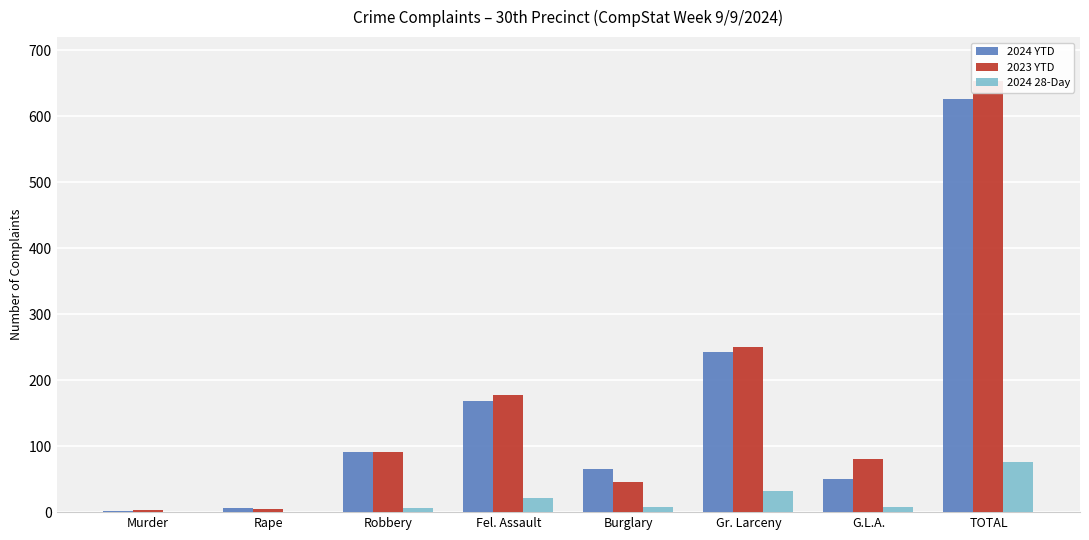

Which series has the largest total across all categories?

2023 YTD